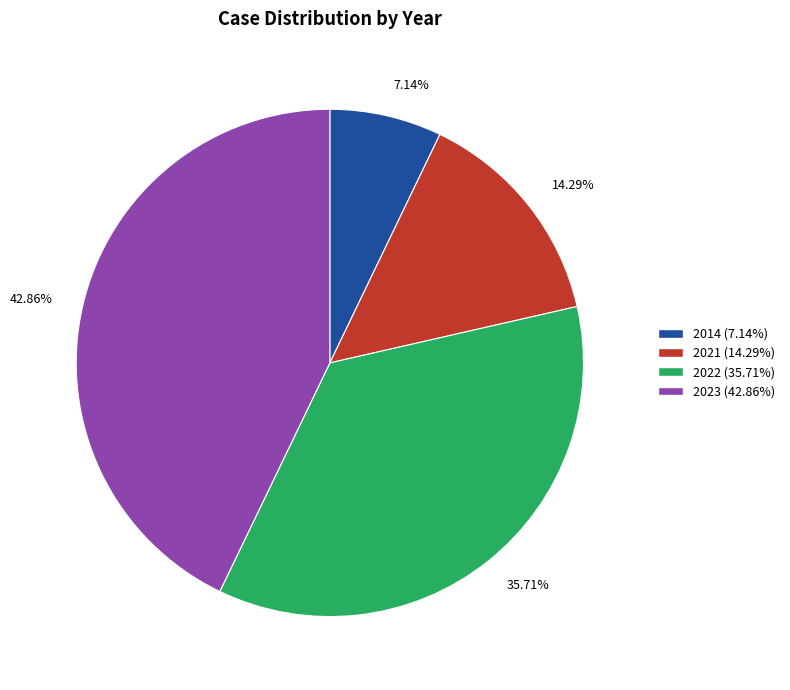

Which slice is the largest?

2023